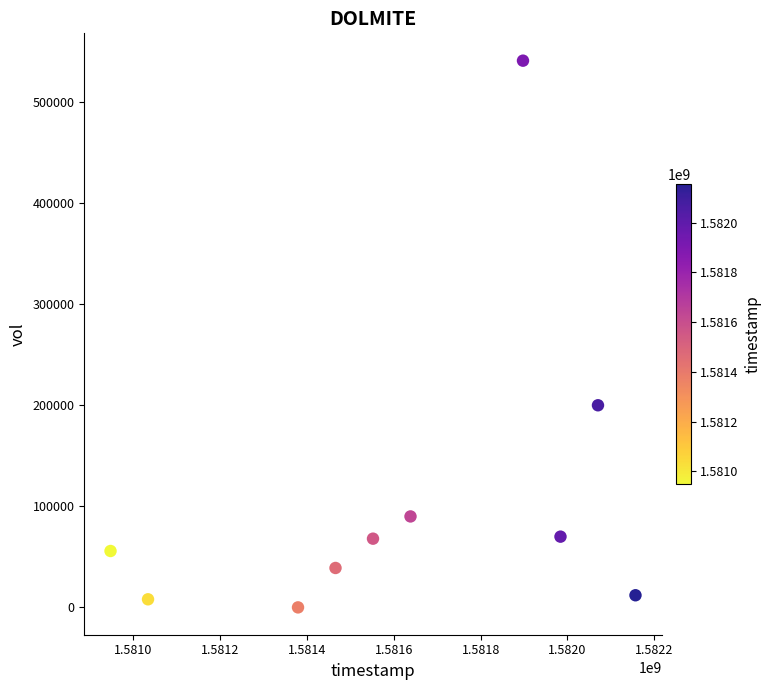

What Y value in the scatter plot is closest to 270500?

200000